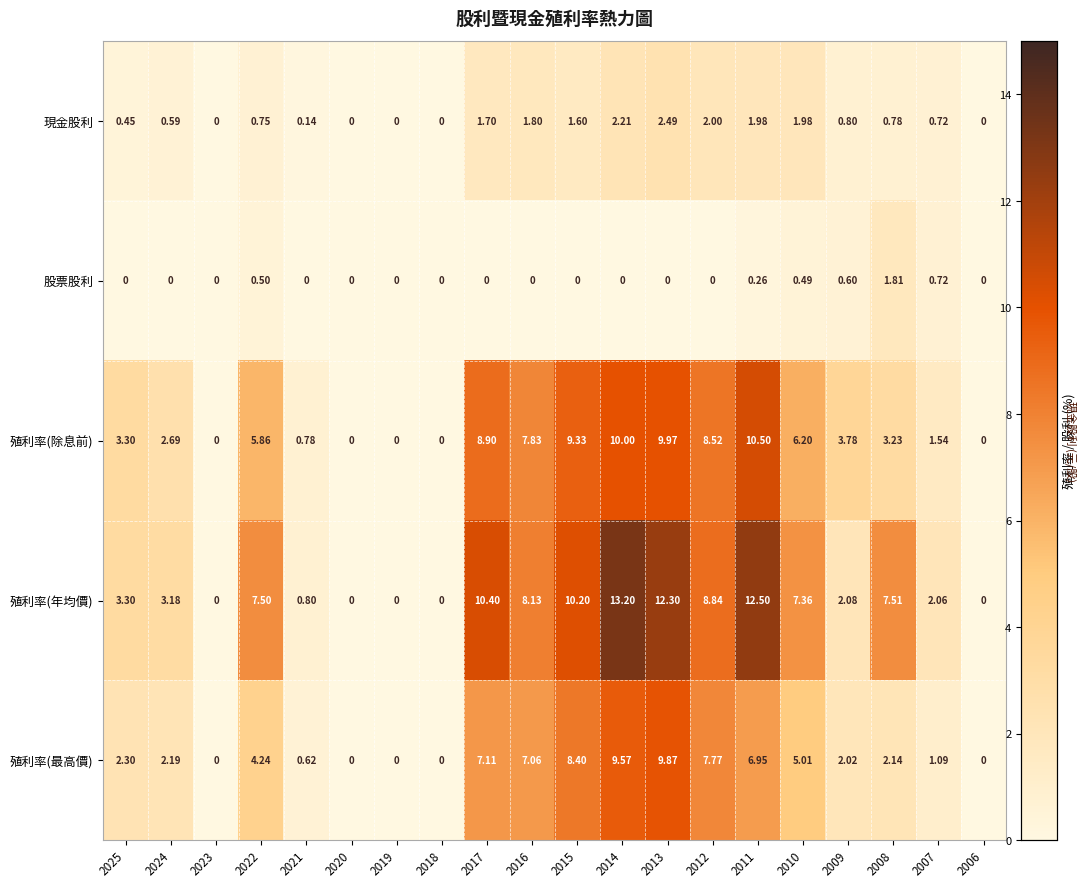

Is the value of 殖利率(除息前) at 2018 greater than the value of 股票股利 at 2007?

No